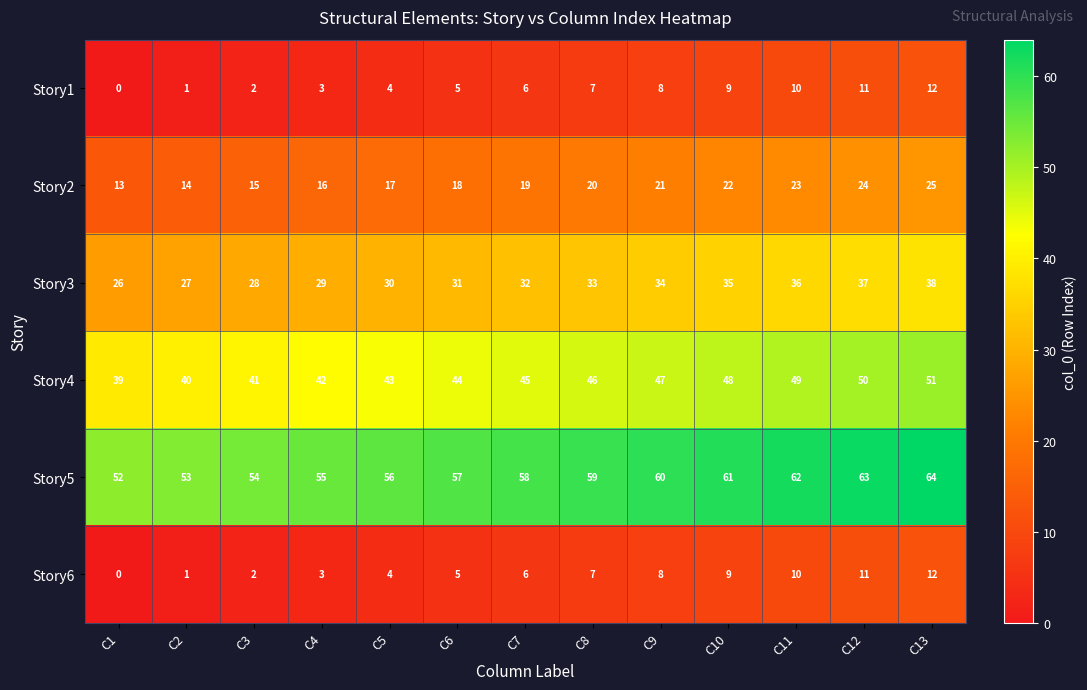

What is the spread (max minus min) of values at C12?

52